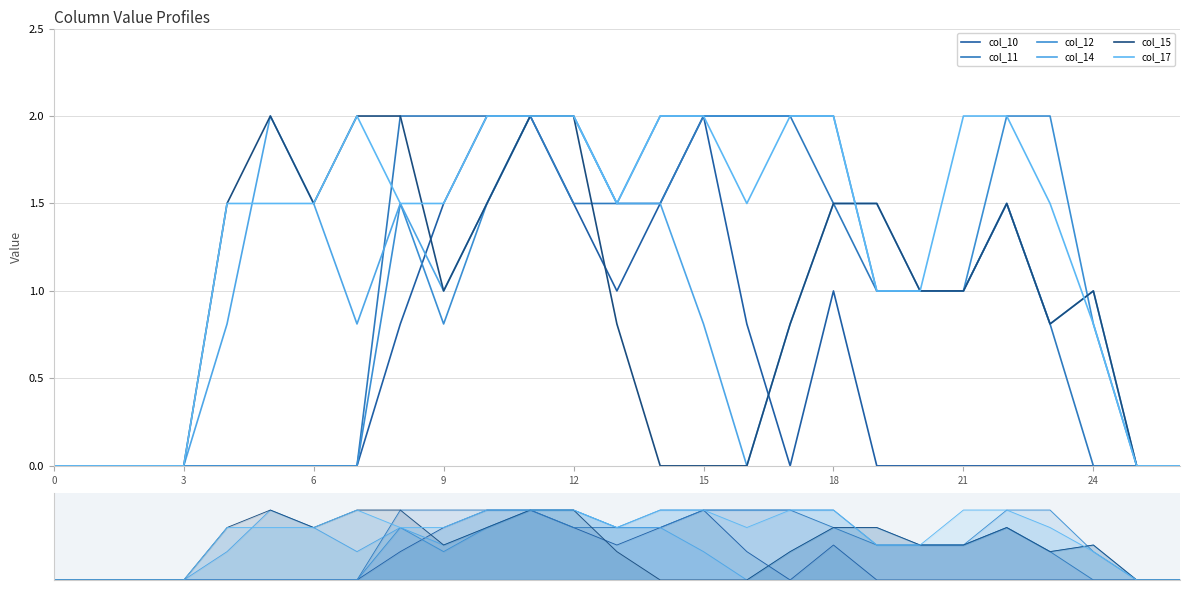

What is the sum of all col_15 values?

25.4